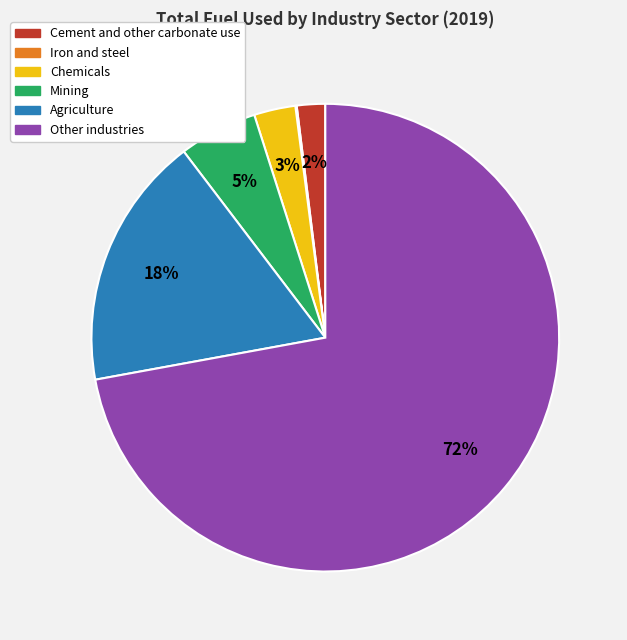

Combined, do Other industries and Cement and other carbonate use account for over 50%?

Yes